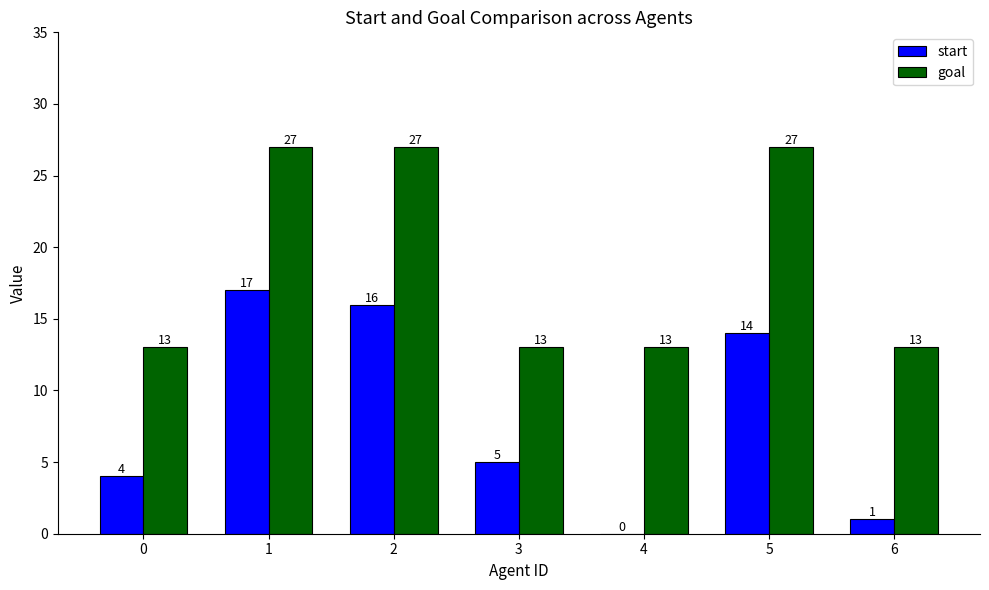

How many groups of bars are there?

7